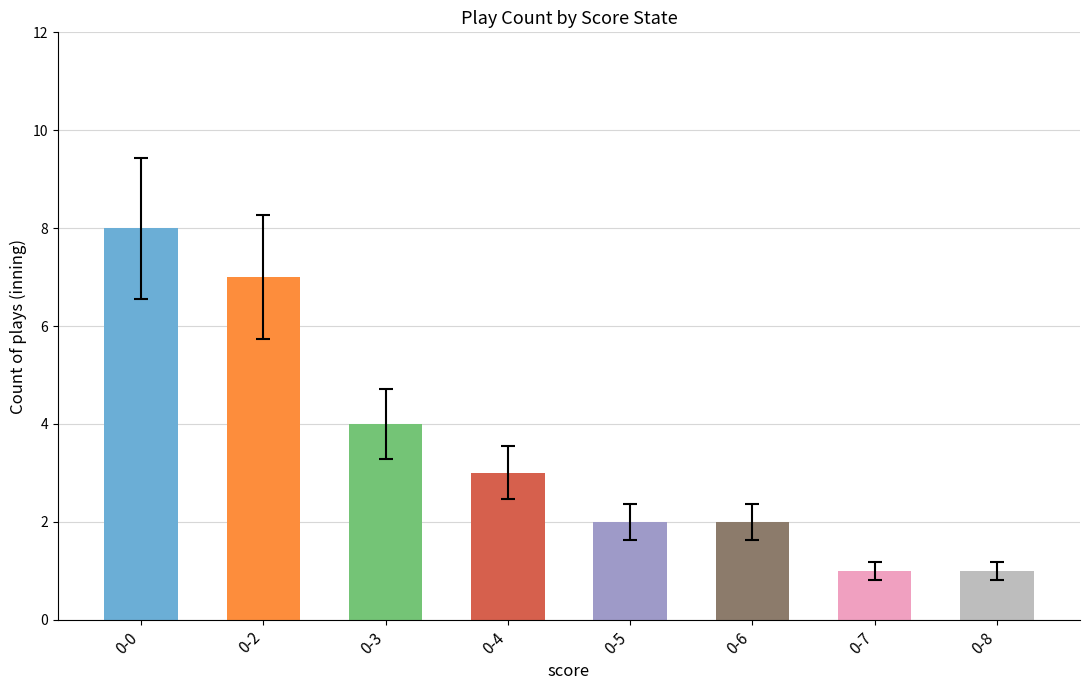

What is the value of the errors bar at the 8th from the left?

0.4